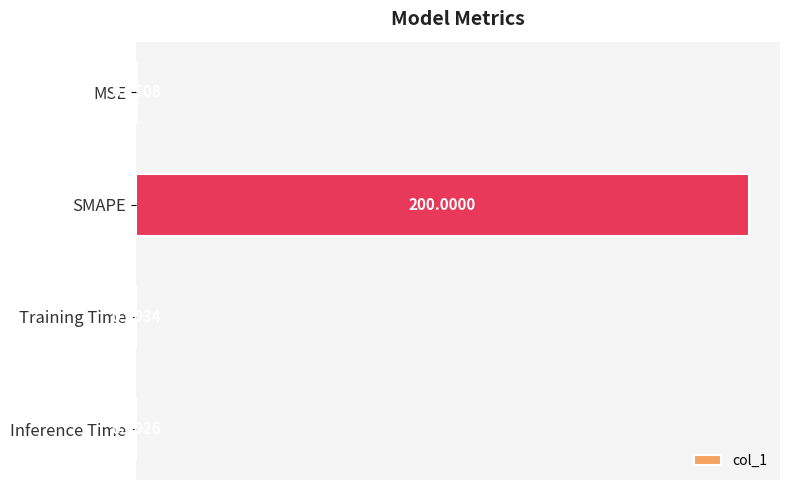

What is the sum of all values?

200.3